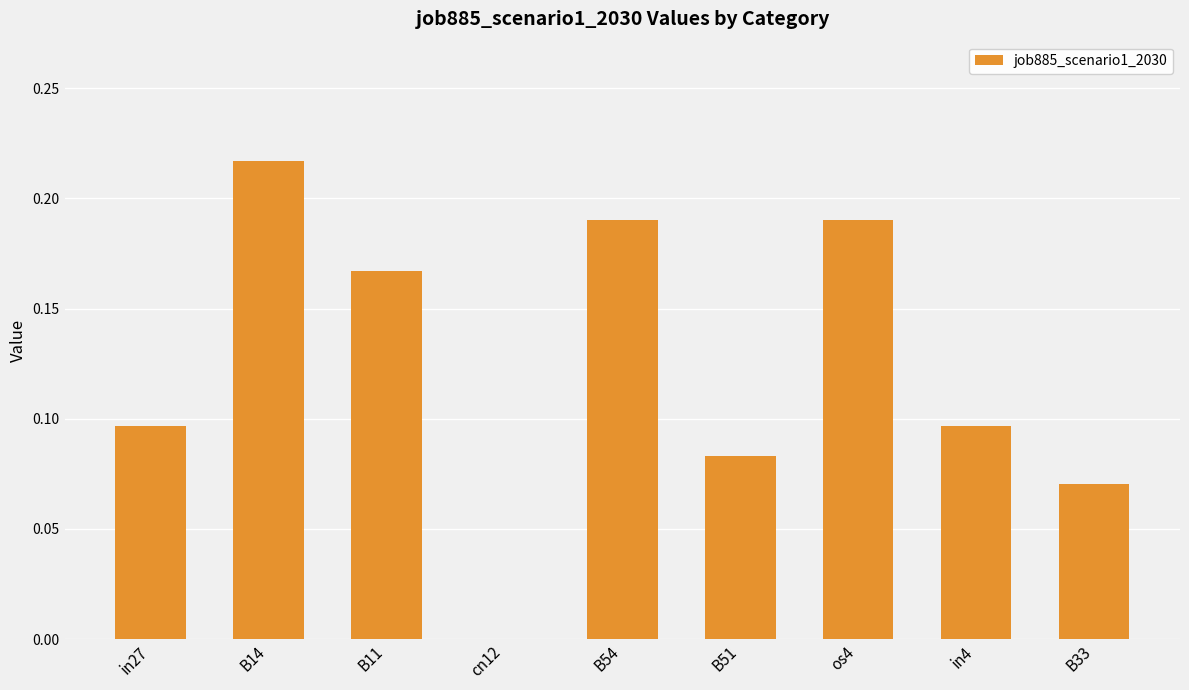

Which has a higher value, B11 or B51?

B11